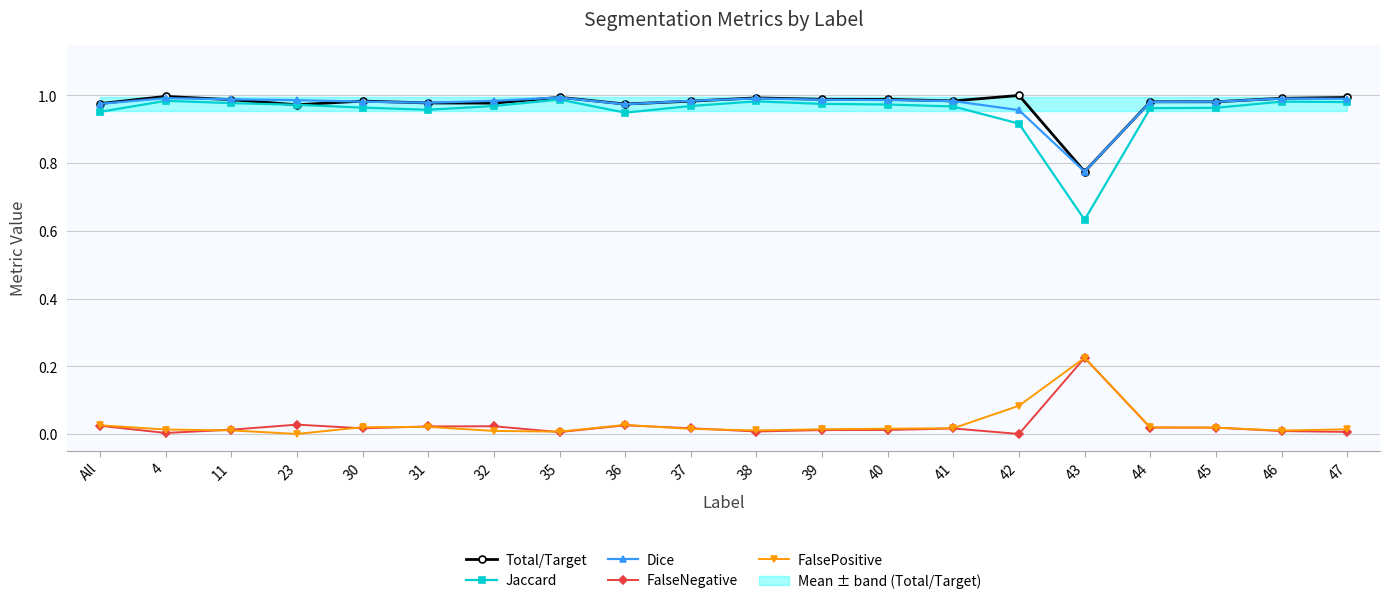

What are all the series names shown in the legend?

Total/Target, Jaccard, Dice, FalseNegative, FalsePositive